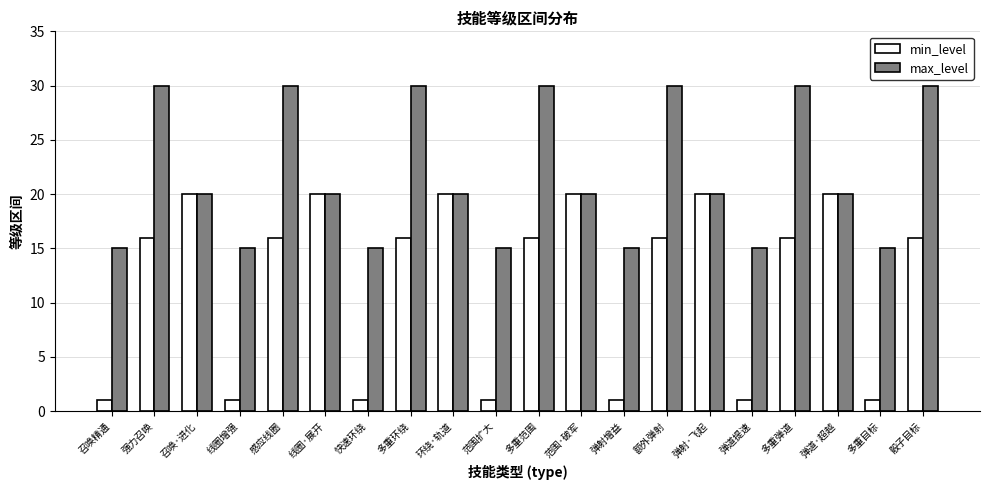

What is the sum of the min_level values at 多重范围 and 多重弹道?

32